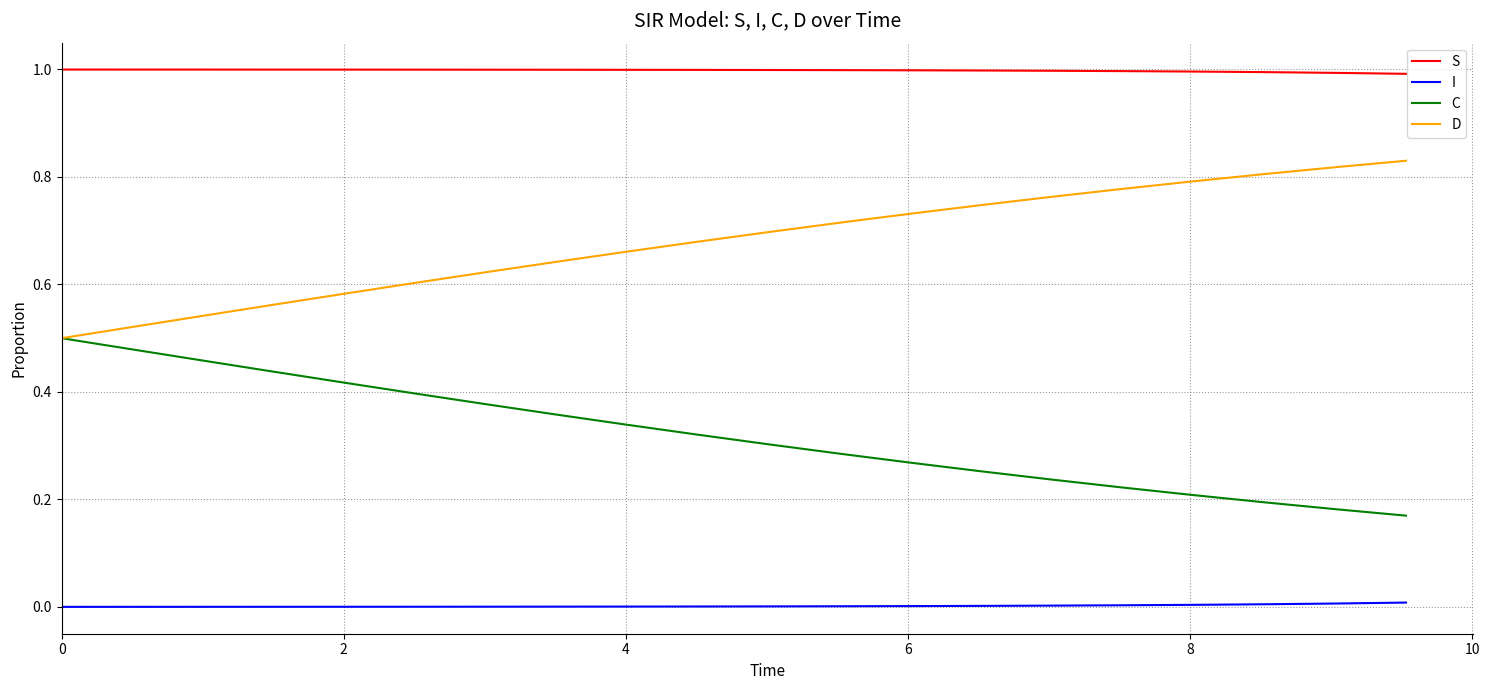

Which series has the largest total across all categories?

S